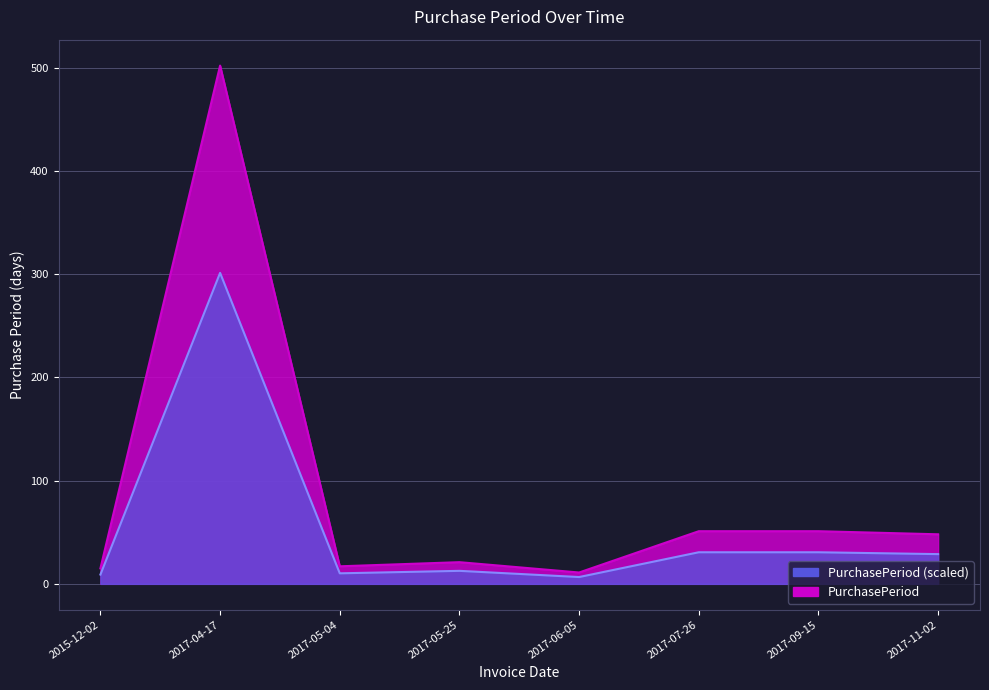

The chart shows a value of 8 at 2017-05-04. True or false?

False